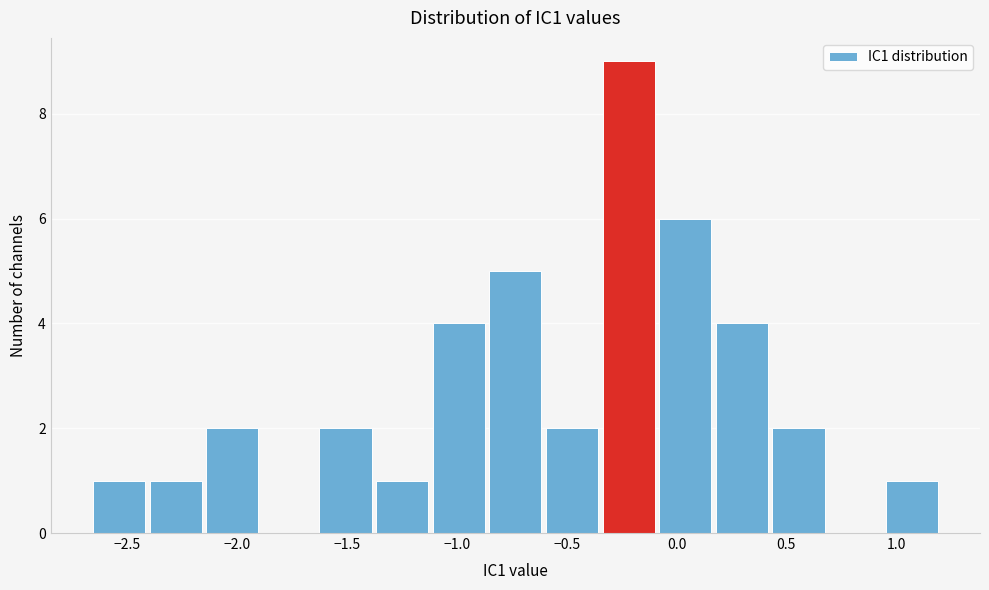

Reading left to right, list every bar in this chart as the range it spans on the x-axis followed by its height. Neither the bar edges nor the heights are printed on the chart, so give them approximately, as read against the axes.

-2.65 to -2.40: 1
-2.40 to -2.15: 1
-2.15 to -1.90: 2
-1.90 to -1.65: 0
-1.65 to -1.40: 2
-1.40 to -1.10: 1
-1.10 to -0.85: 4
-0.85 to -0.60: 5
-0.60 to -0.35: 2
-0.35 to -0.10: 9
-0.10 to 0.15: 6
0.15 to 0.45: 4
0.45 to 0.70: 2
0.70 to 0.95: 0
0.95 to 1.20: 1